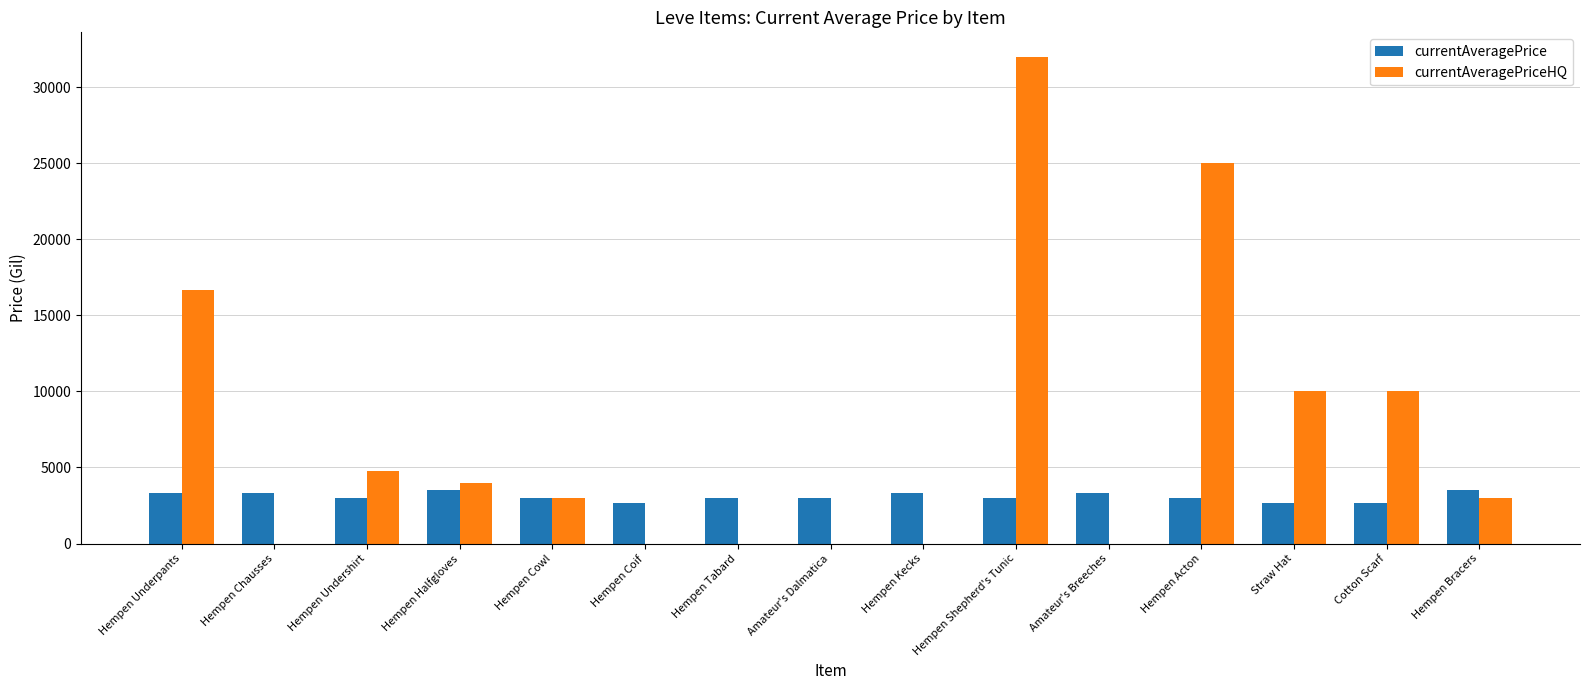

Read the currentAveragePrice value at Straw Hat.

2658.0